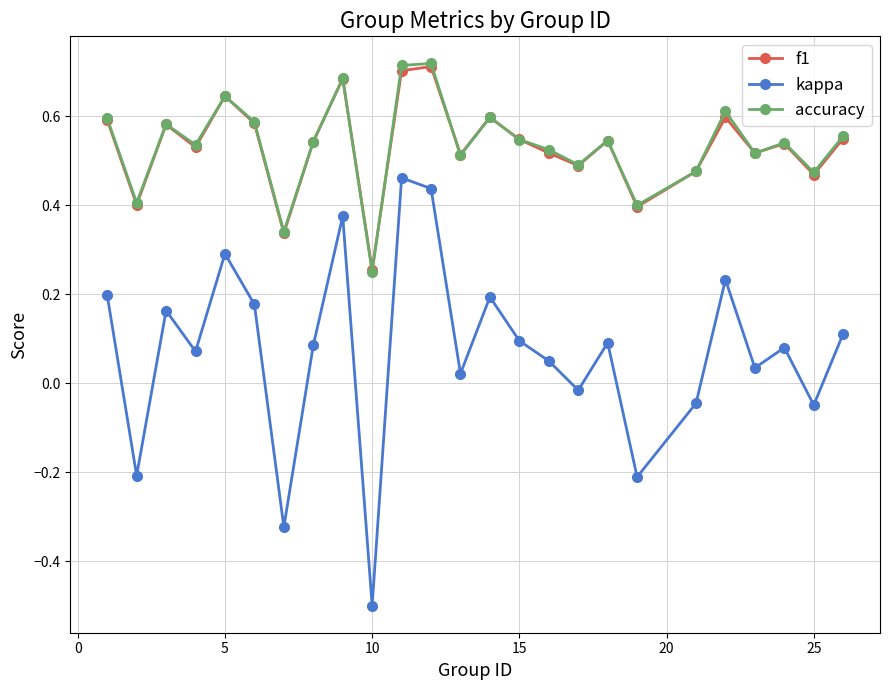

True or false: f1 and kappa intersect in this chart.

False